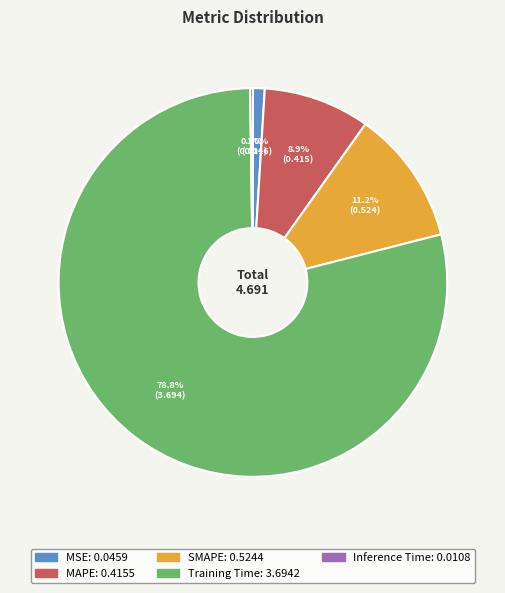

Is there a majority slice in this chart?

Yes